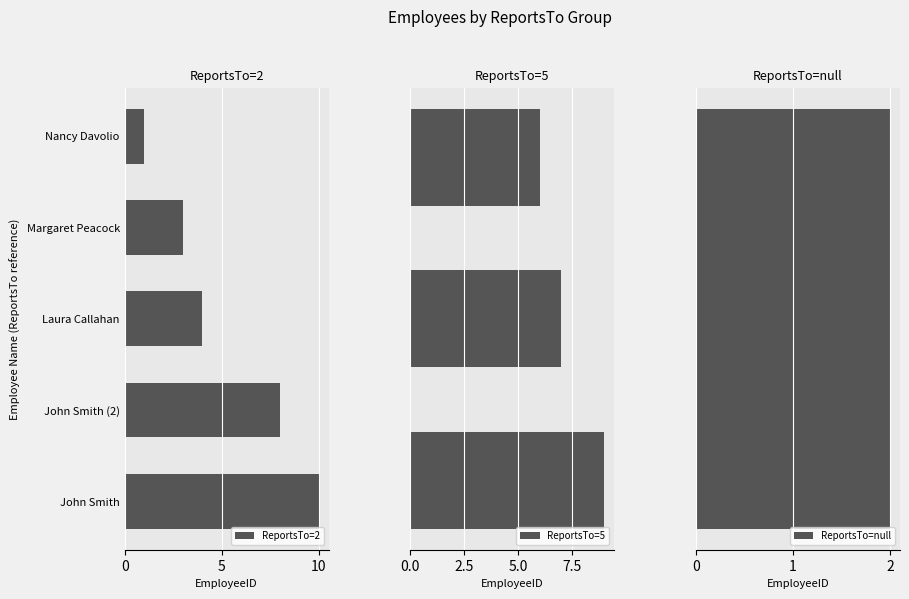

The ReportsTo=2 series shows 1 at Margaret Peacock. True or false?

False